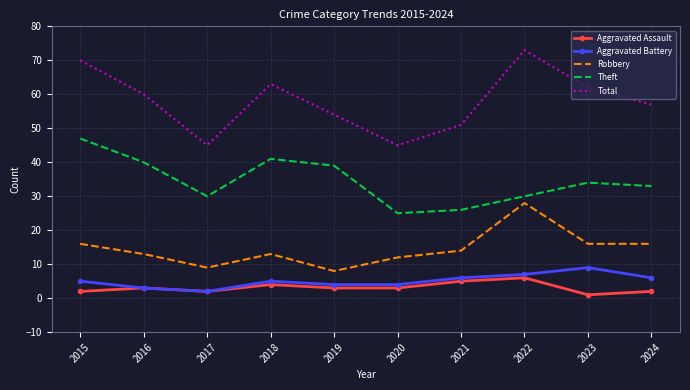

True or false: Theft has a value of 17 at 2023.

False